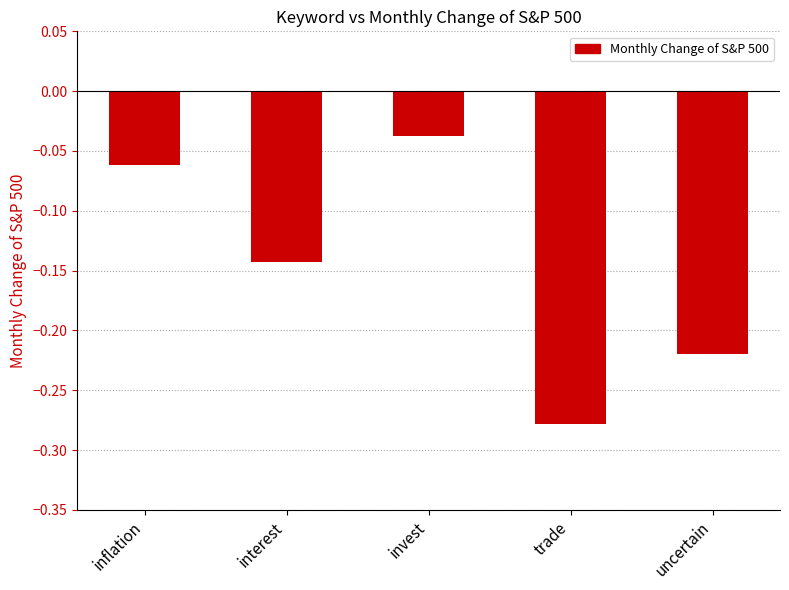

What is the sum of all values?

-0.7